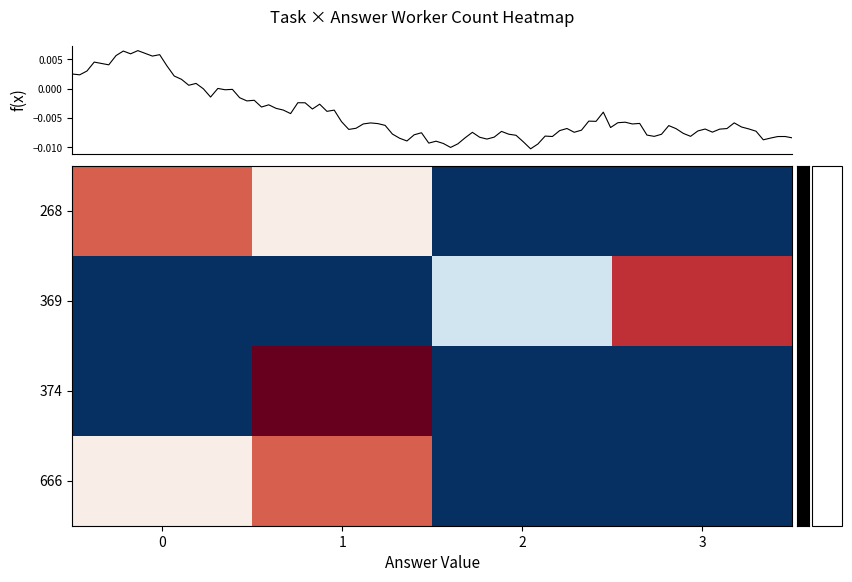

Where does the 369 series first go above 0?

3